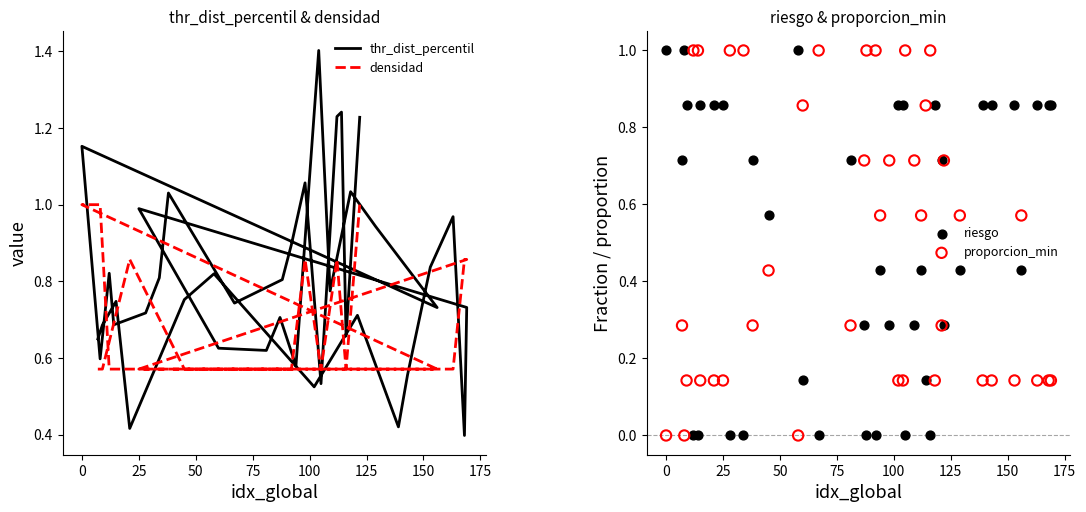

Which series reaches the minimum Y coordinate?

riesgo